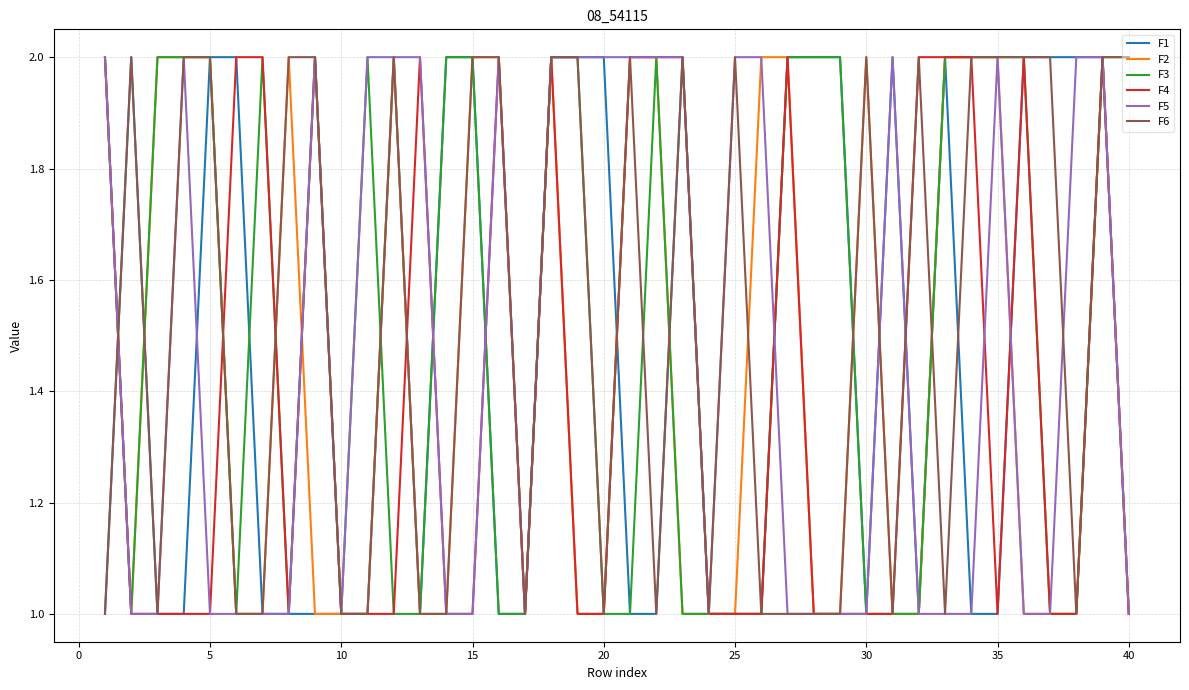

Does the chart display data point markers on the line(s)?

No